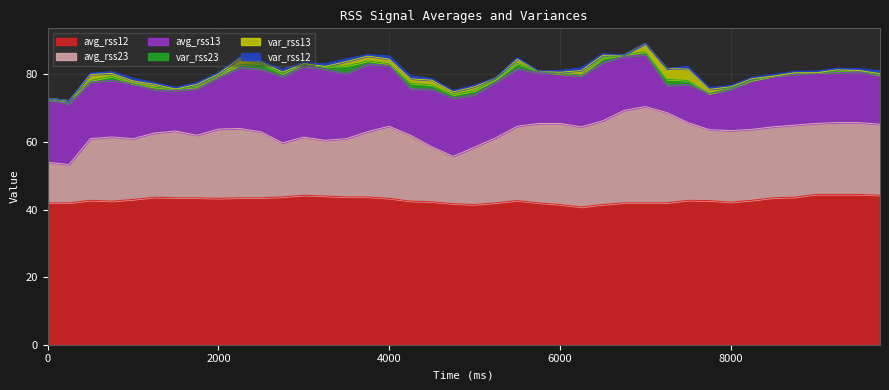

What is the sum of the avg_rss12 values at 5 and 26?

85.2